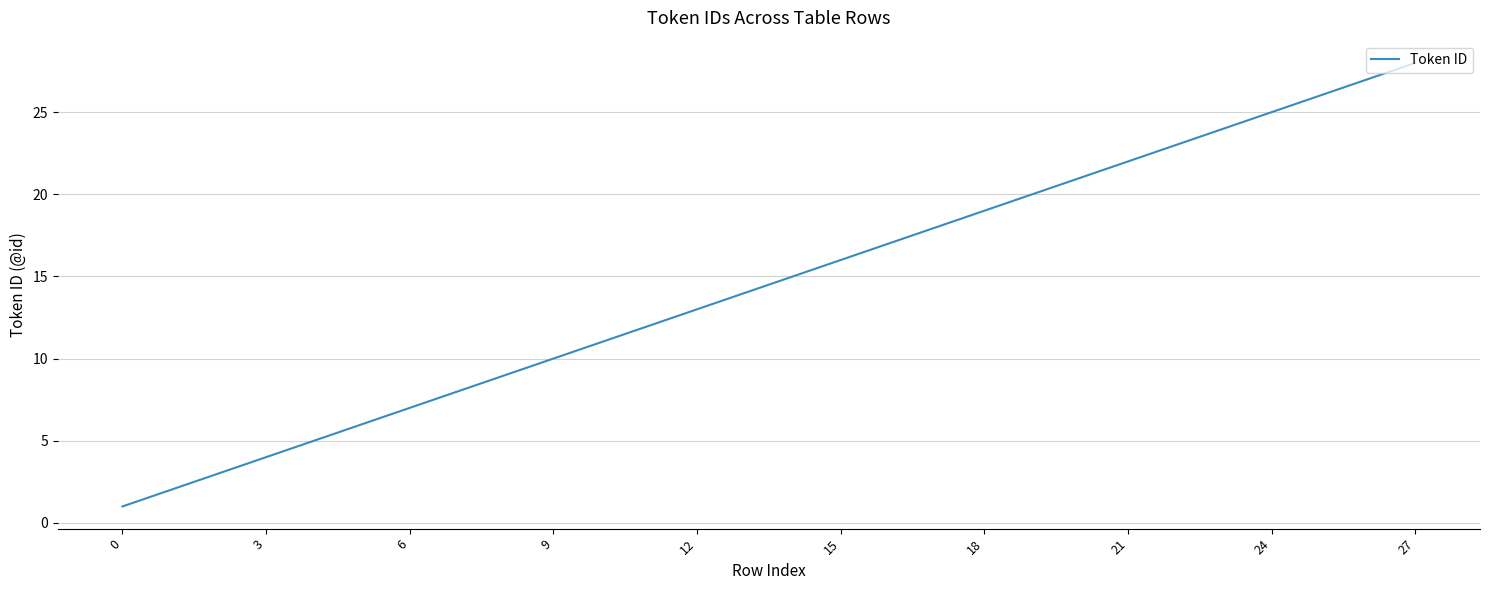

What is the maximum value shown in the chart?

28